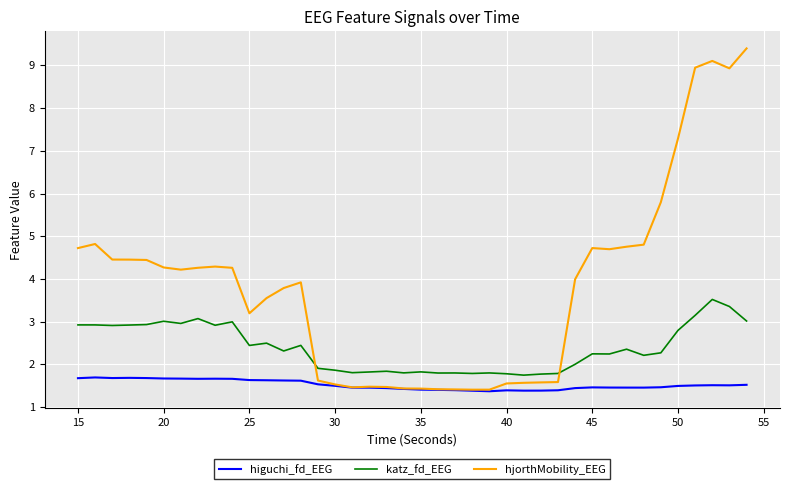

What is the smallest value displayed?

1.4